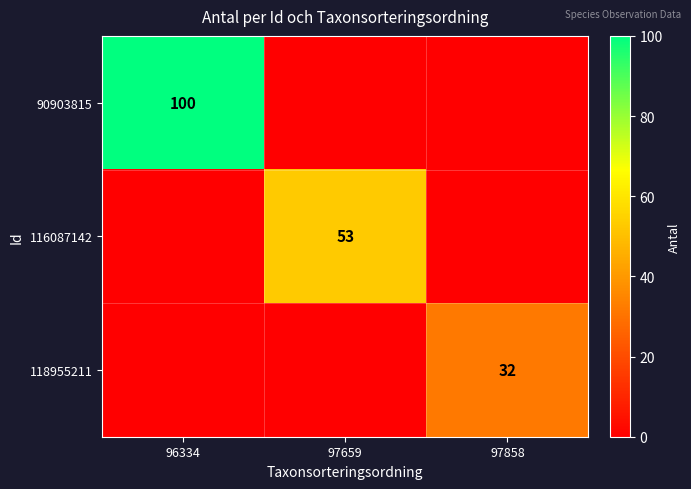

The 90903815 series shows 100 at 96334. True or false?

True